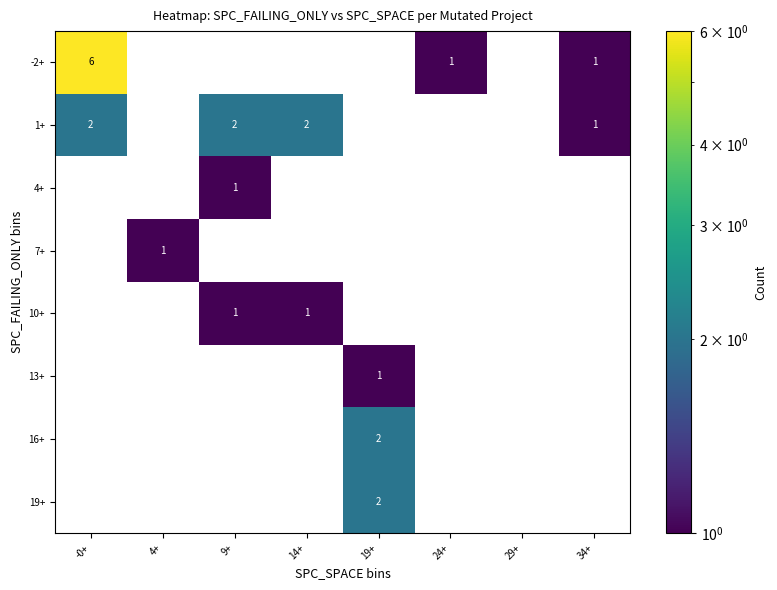

Is the value of -2+ at -0+ greater than the value of 13+ at 19+?

Yes